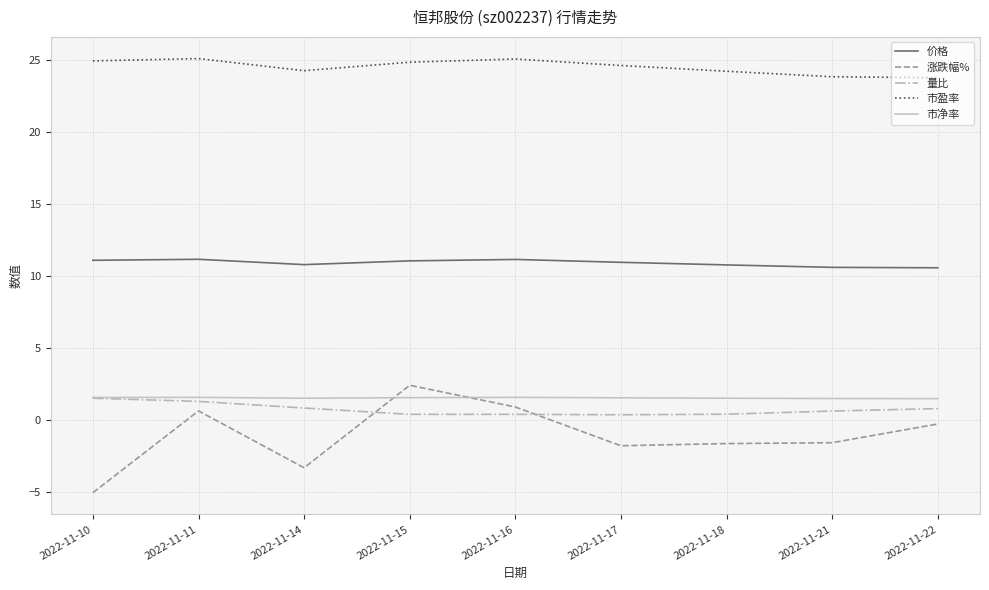

True or false: 市盈率 and 市净率 intersect in this chart.

False